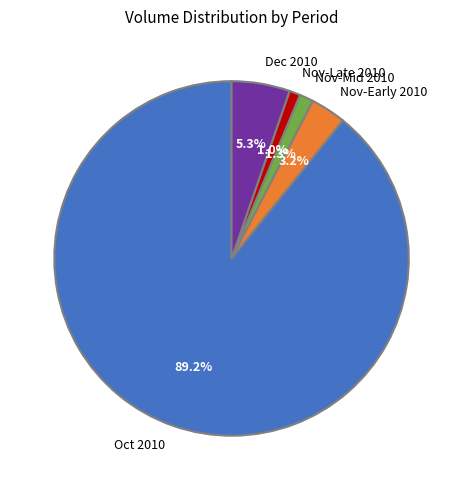

Is the sum of Oct 2010 and Nov-Mid 2010 greater than half?

Yes